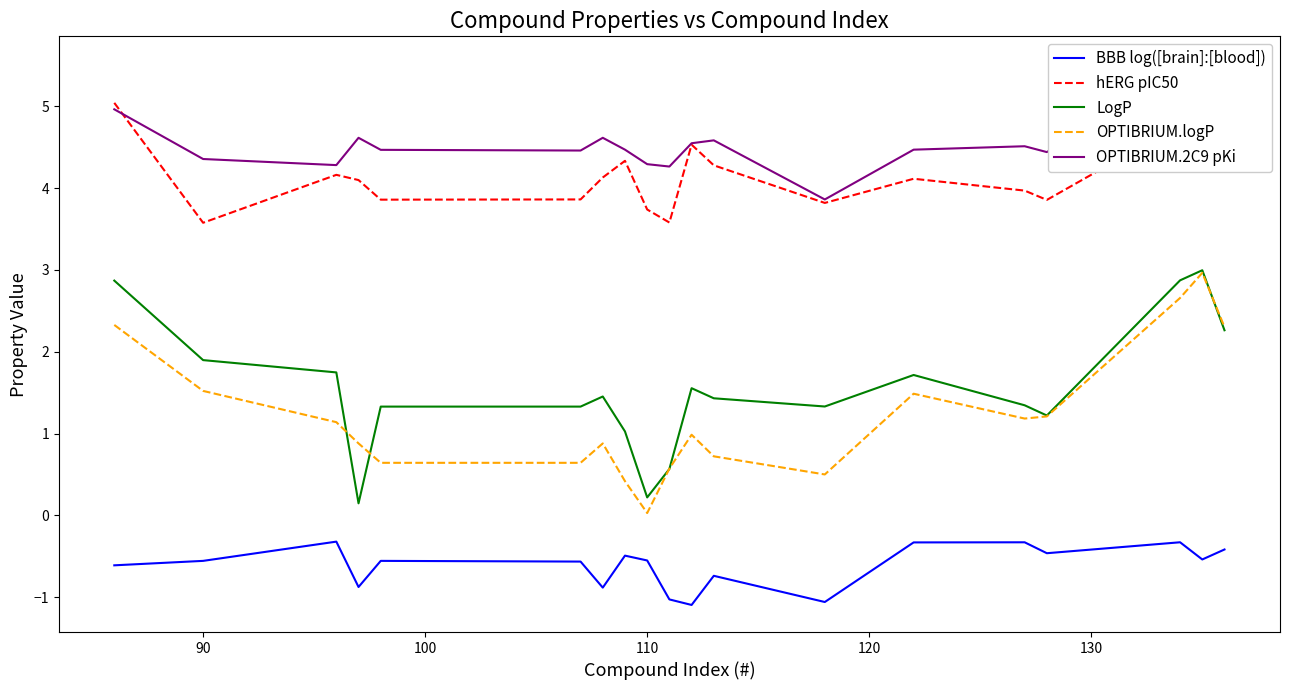

Is it true that OPTIBRIUM.logP equals 1.5 at 90?

True